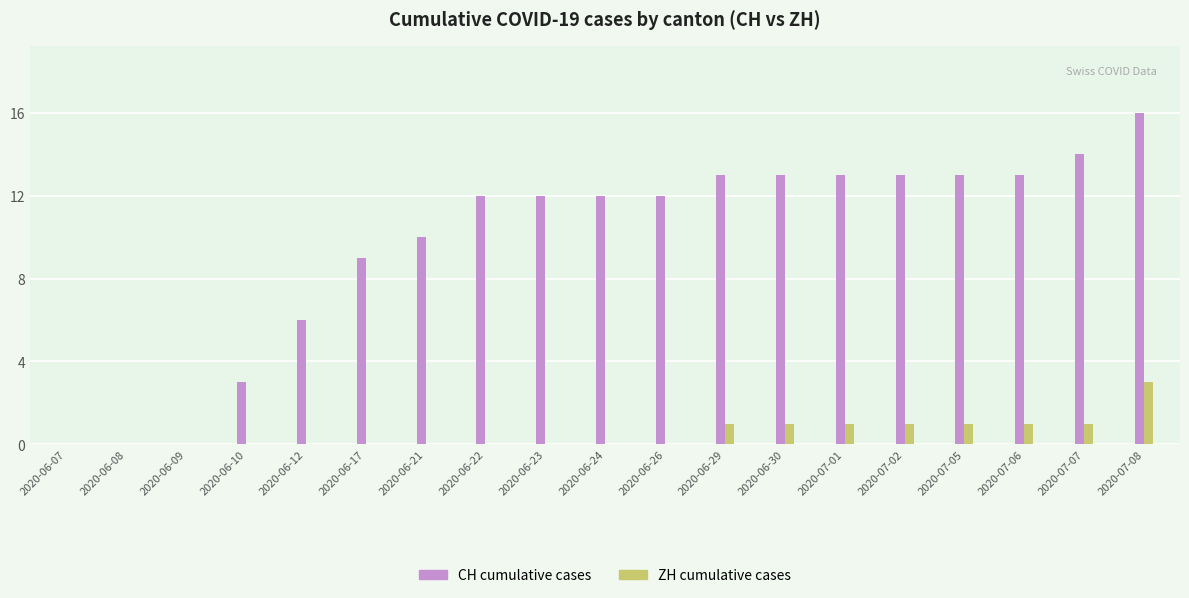

What is the total value across all series at 2020-06-21?

10